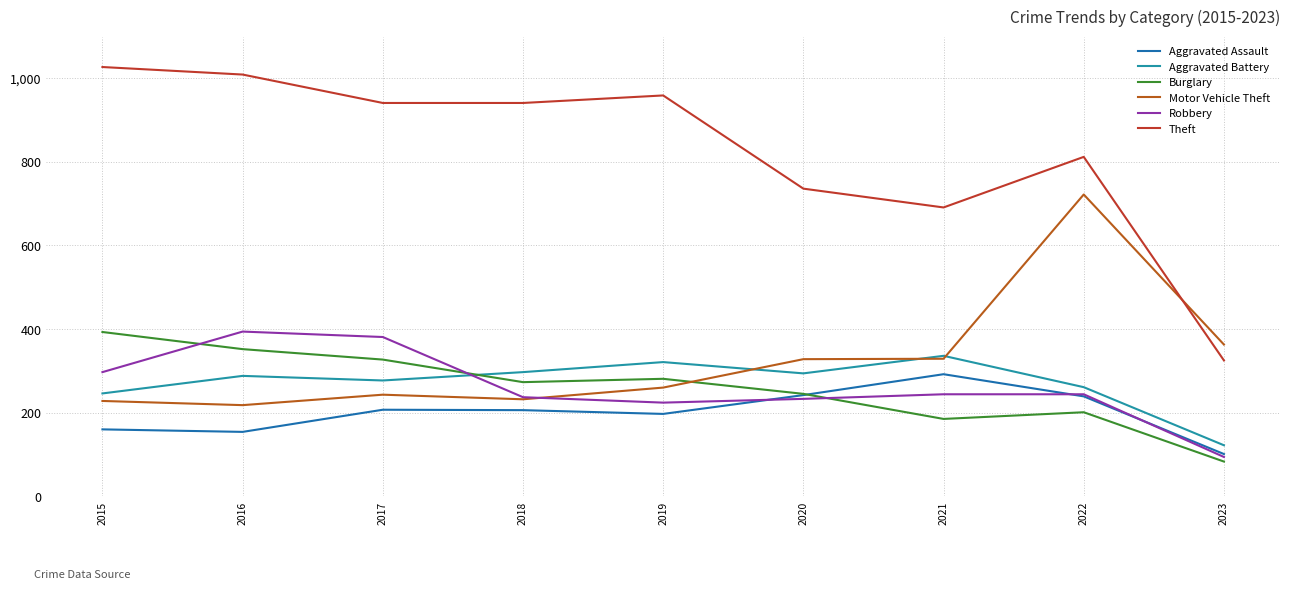

Does the chart have visible grid lines?

Yes